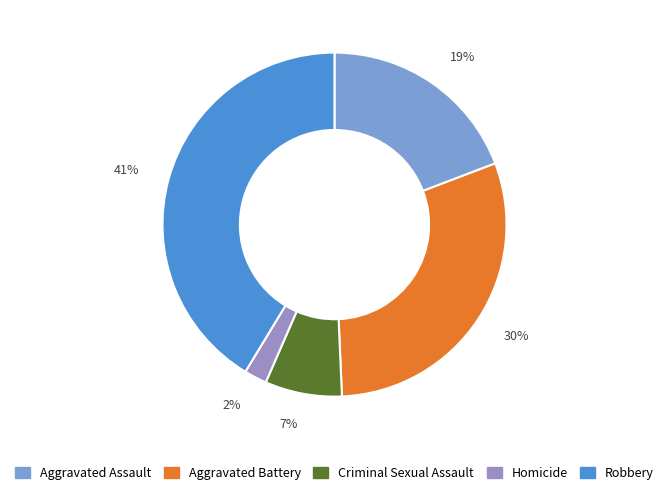

What is the largest slice in the pie chart?

41%